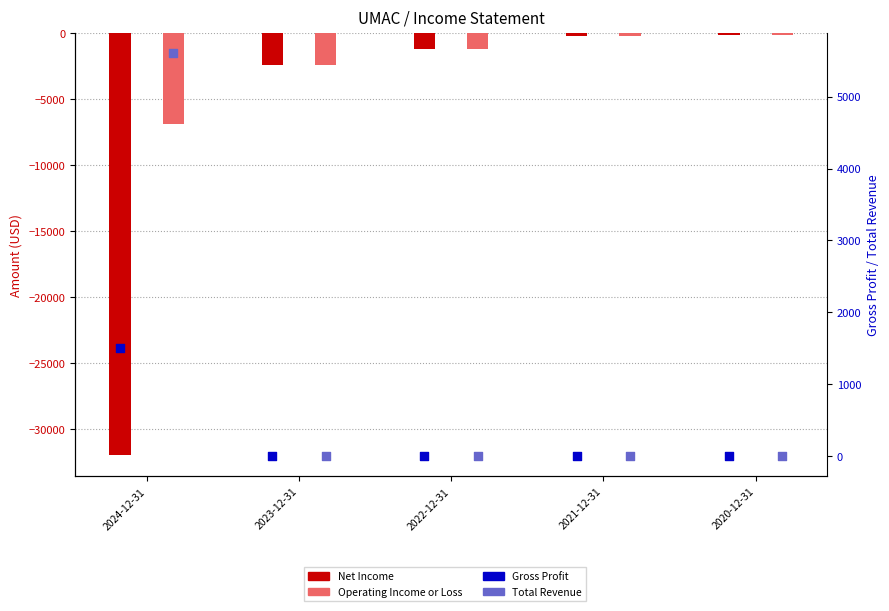

Which series reaches the minimum Y coordinate?

Net Income